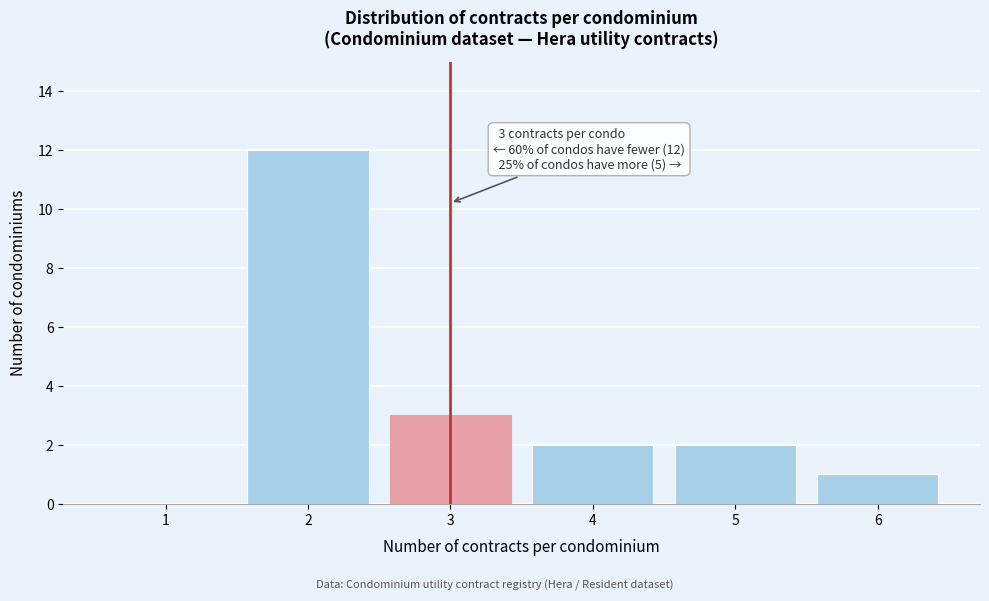

Reading left to right, what are all the values shown in this chart?

1=0	2=12	3=3	4=2	5=2	6=1